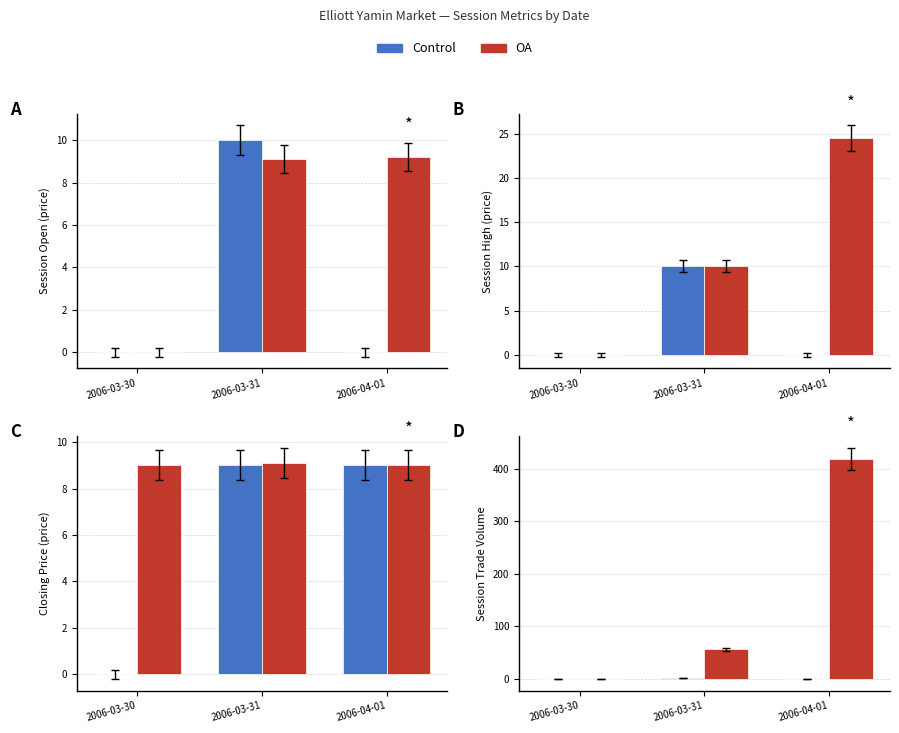

Which series changed the most between 2006-03-30 and 2006-04-01?

OA